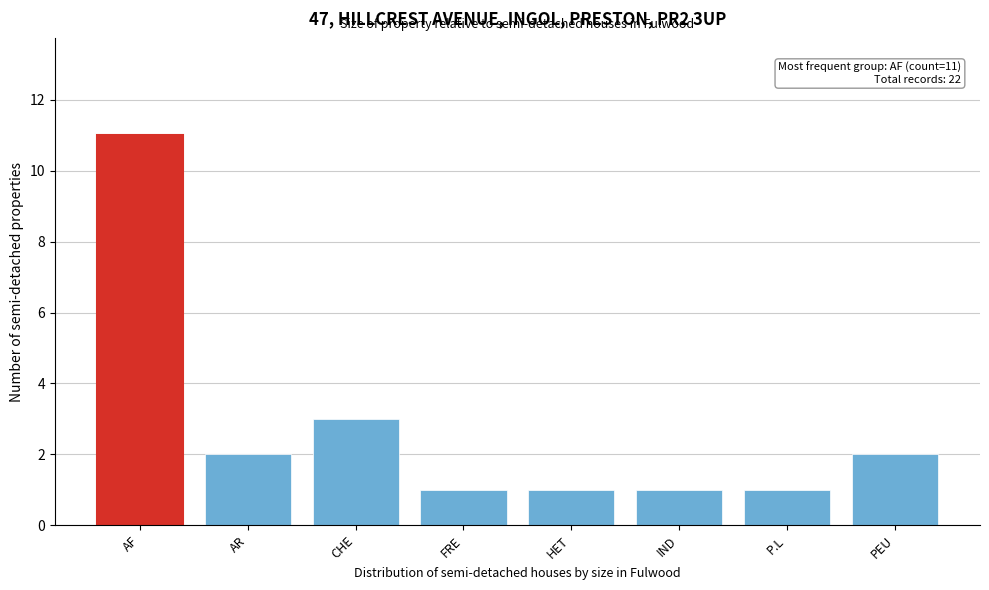

Reading right to left, transcribe all the data shown in this chart.

2	1	1	1	1	3	2	11